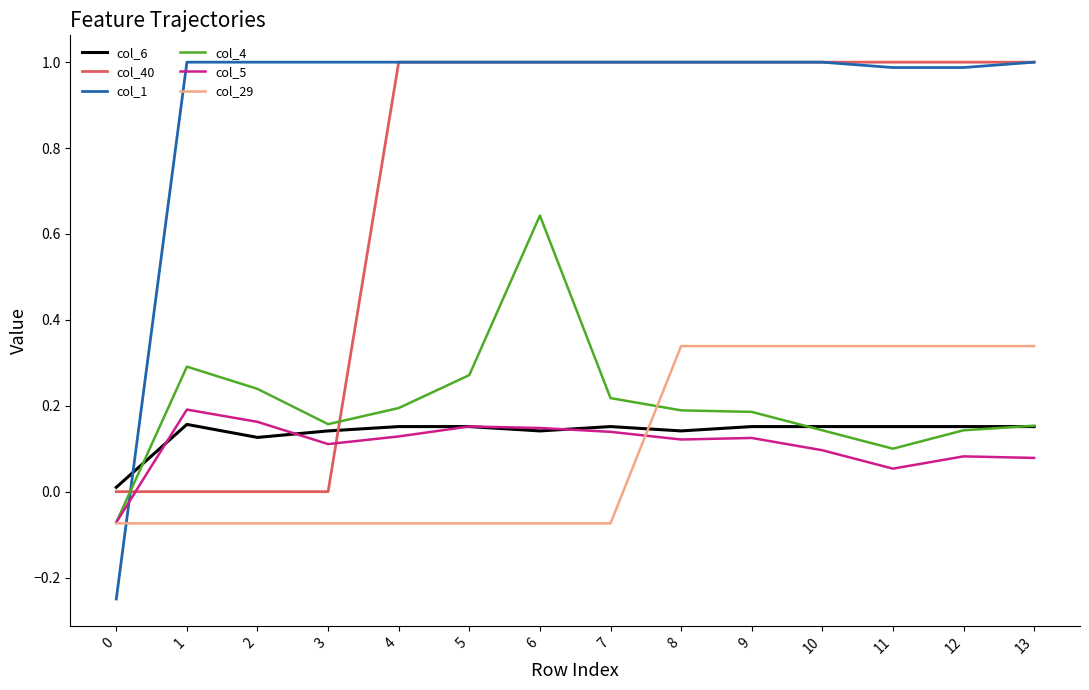

What is the sum of all col_1 values?

12.7